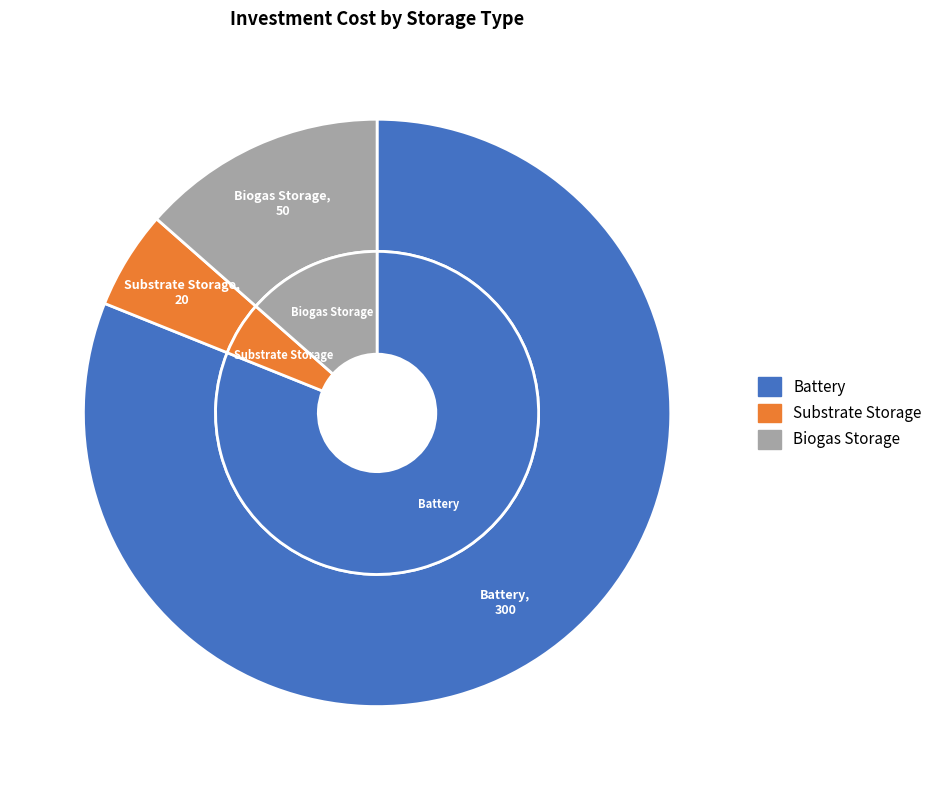

Combined, do Battery and Substrate Storage account for over 50%?

Yes